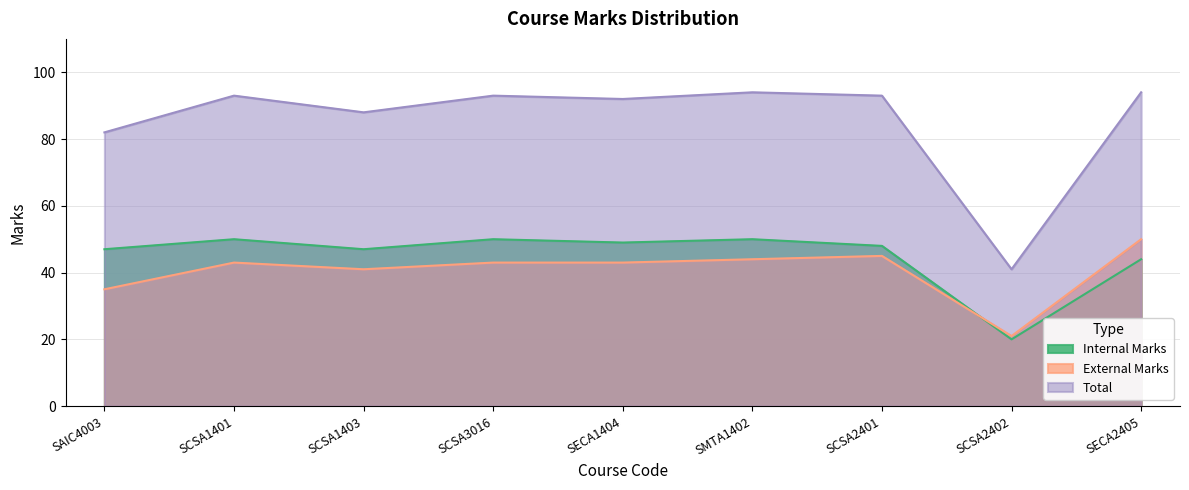

True or false: Internal Marks and Total intersect in this chart.

False